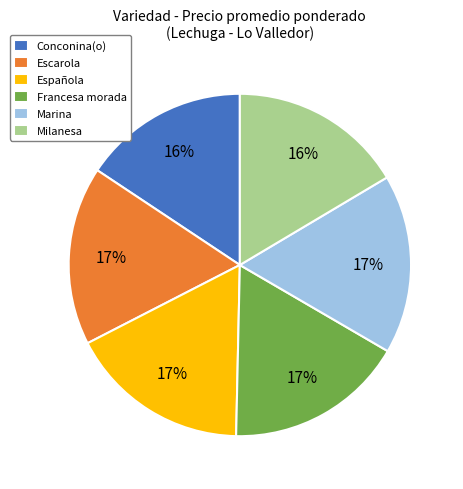

To the nearest percent, what portion does Española represent?

17%